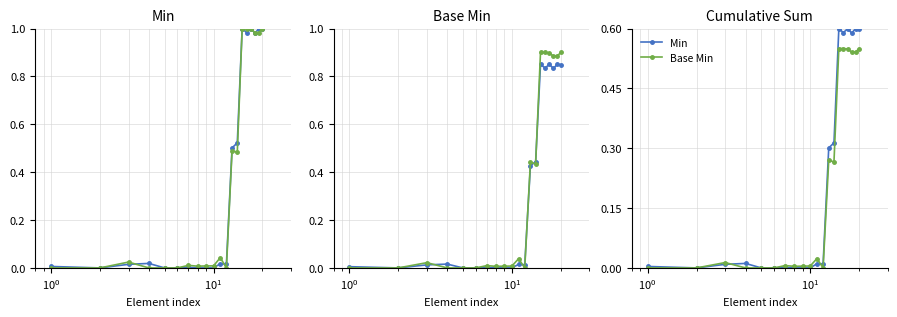

Count the number of data series in this chart.

2